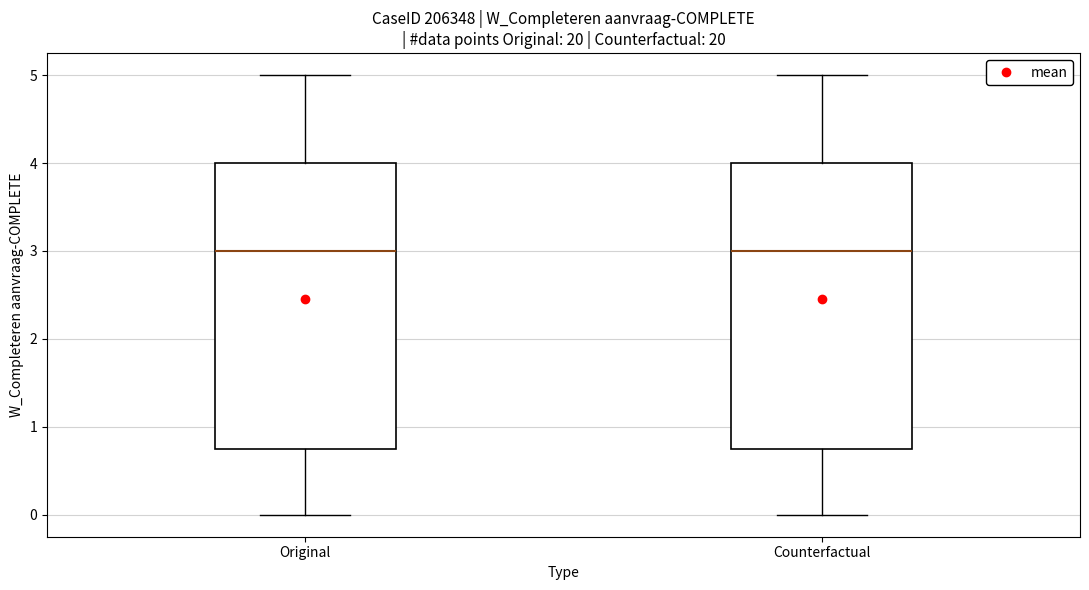

Reading left to right, read every box against the y-axis: the position of its median line, the range the box covers, and the ends of its whiskers. The values are not printed on the chart, so give them approximately, as read against the axis.

Original: median 3.0, box 0.8 to 4.0, whiskers 0.0 to 5.0
Counterfactual: median 3.0, box 0.8 to 4.0, whiskers 0.0 to 5.0